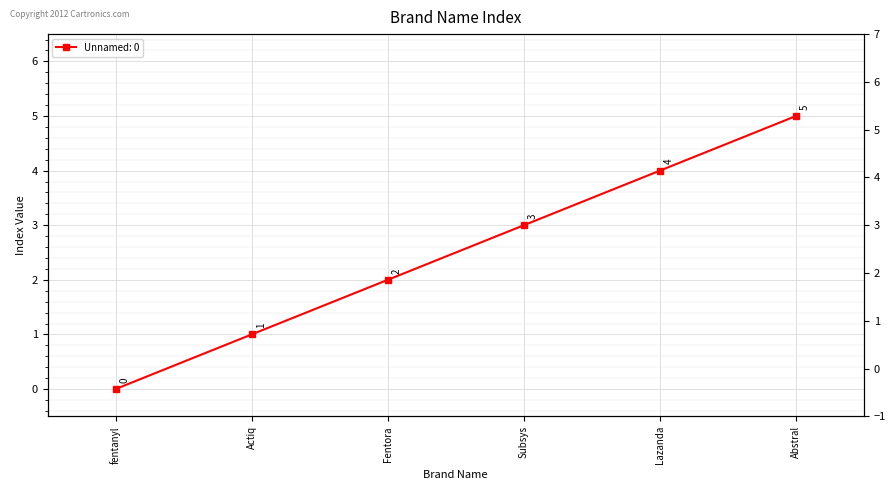

Rank the categories by value from highest to lowest.

Abstral, Lazanda, Subsys, Fentora, Actiq, fentanyl